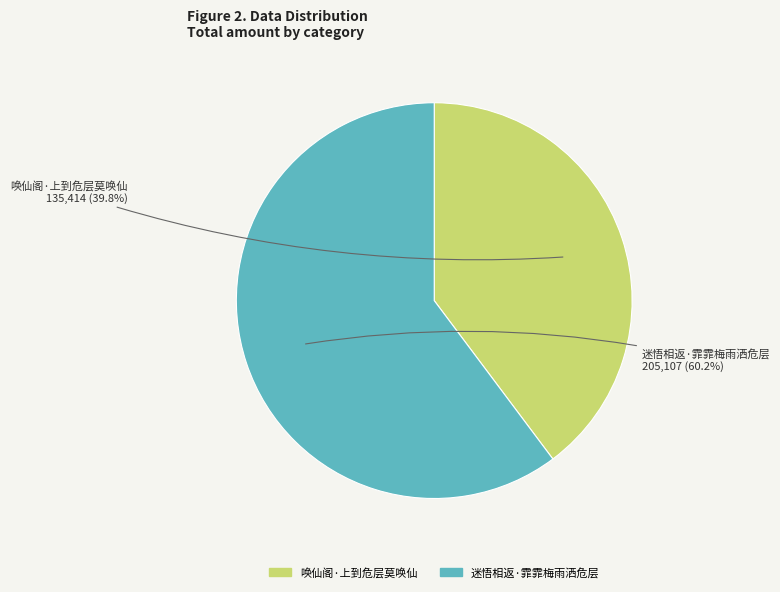

Is it true that 迷悟相返·霏霏梅雨洒危层 is 48% of the pie?

False